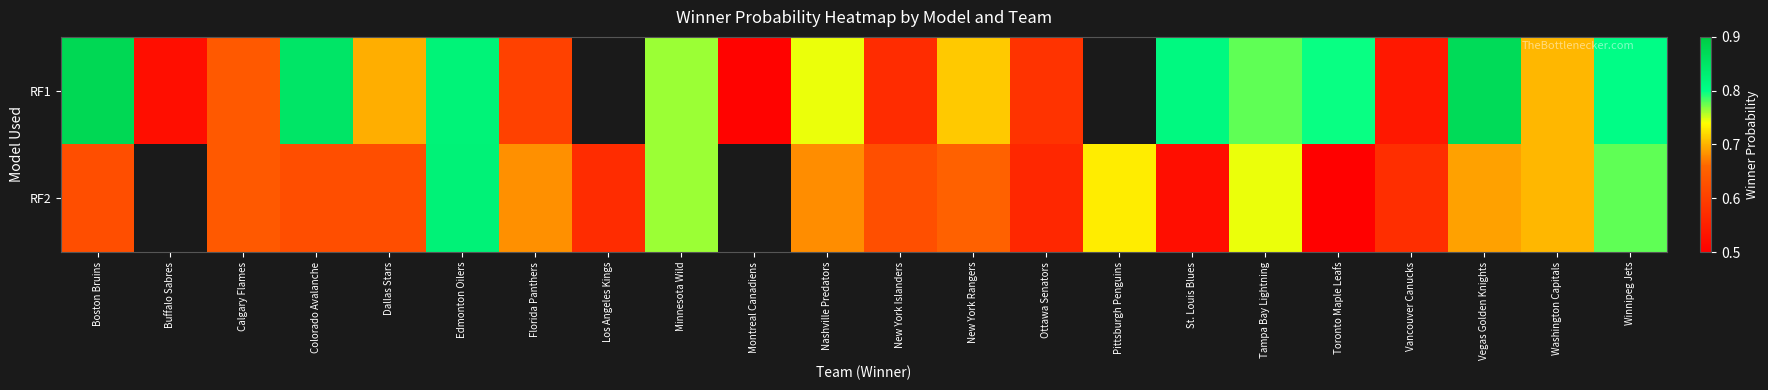

How many RF1 values are between 0 and 1?

20